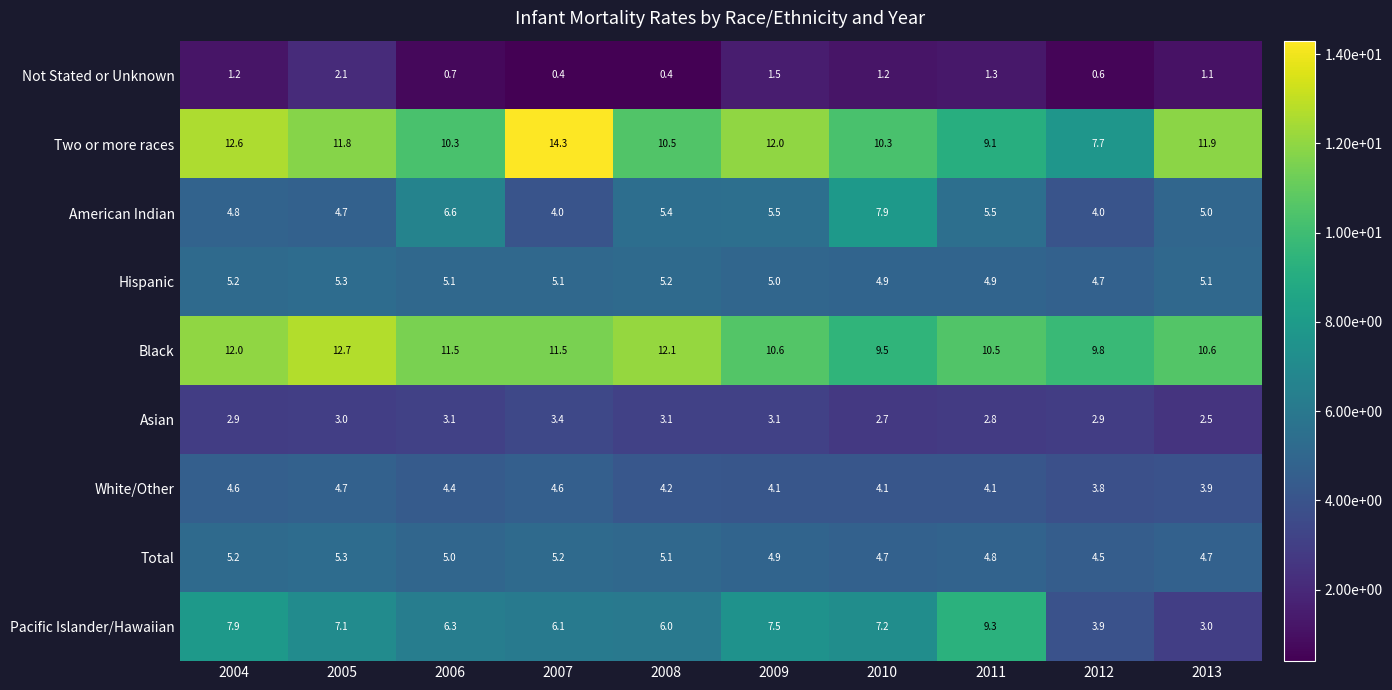

Count the number of categories in the chart.

10